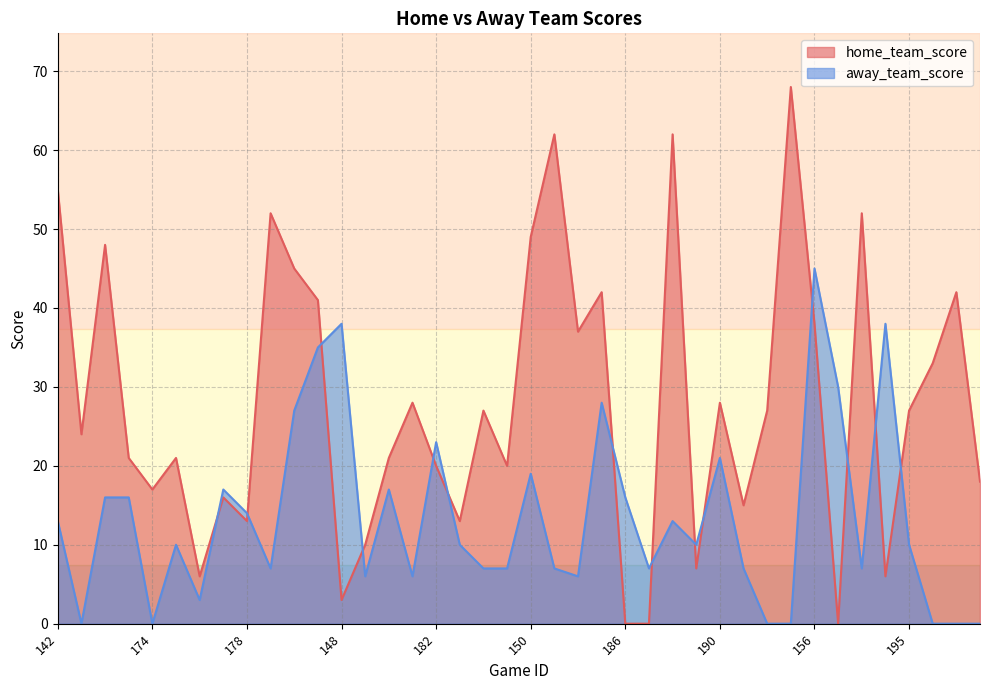

At how many categories does at least one series exceed 46?

8